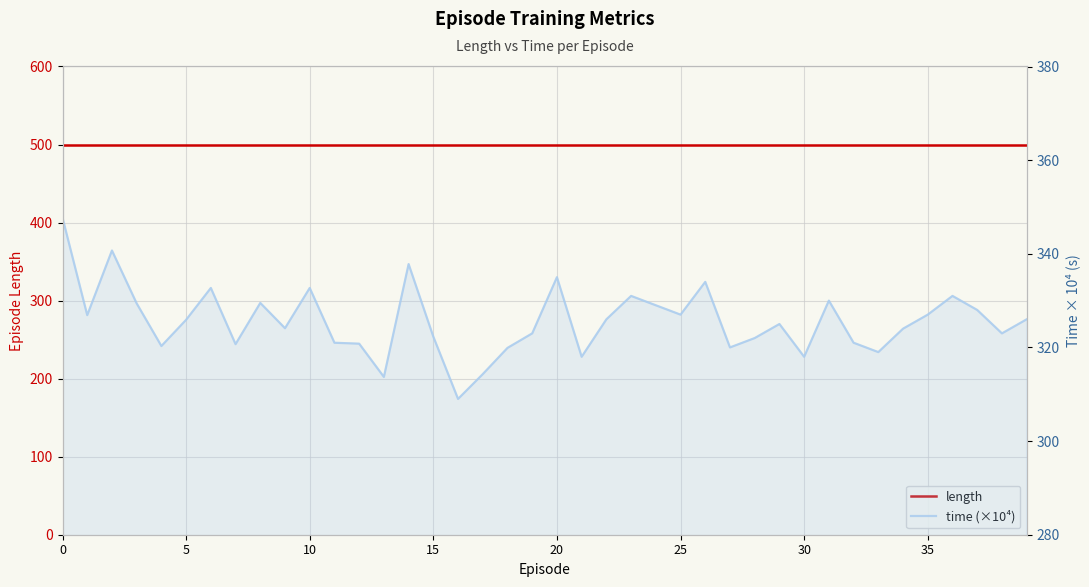

Rank the series by their average value, from highest to lowest.

length, time (×10⁴)